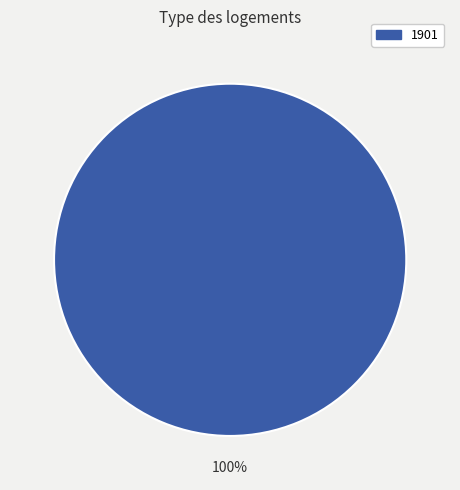

True or false: 1901 accounts for 88% of the total.

False